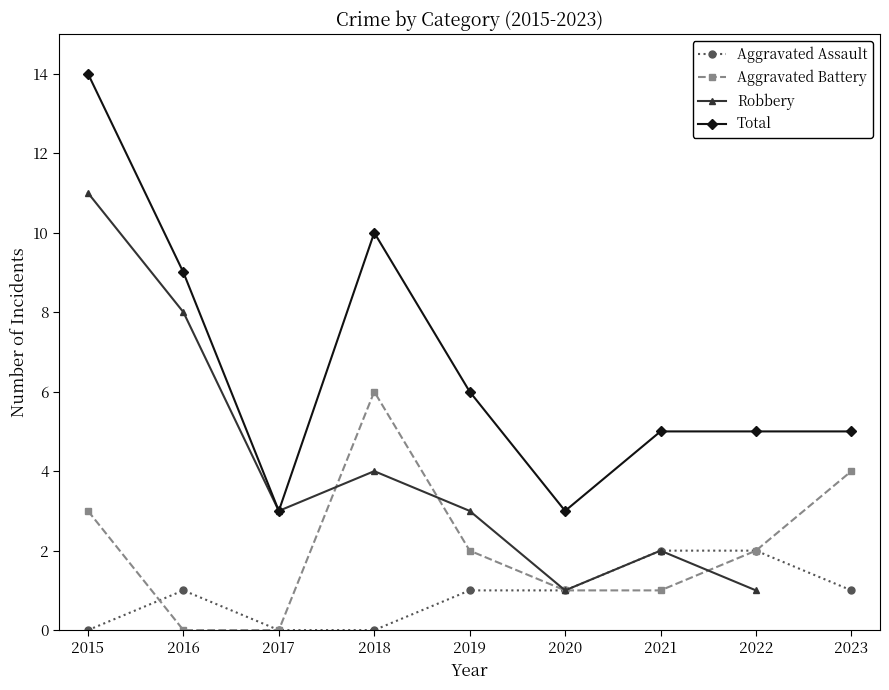

What is the approximate value of Total at 2017?

3